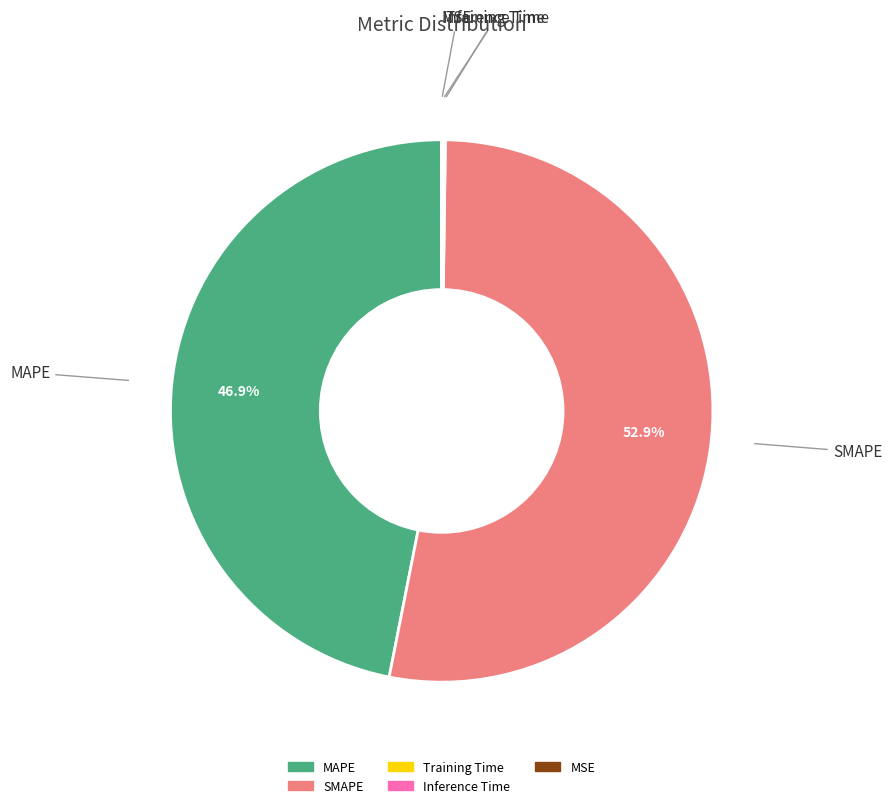

Which category has the biggest portion of the pie?

SMAPE